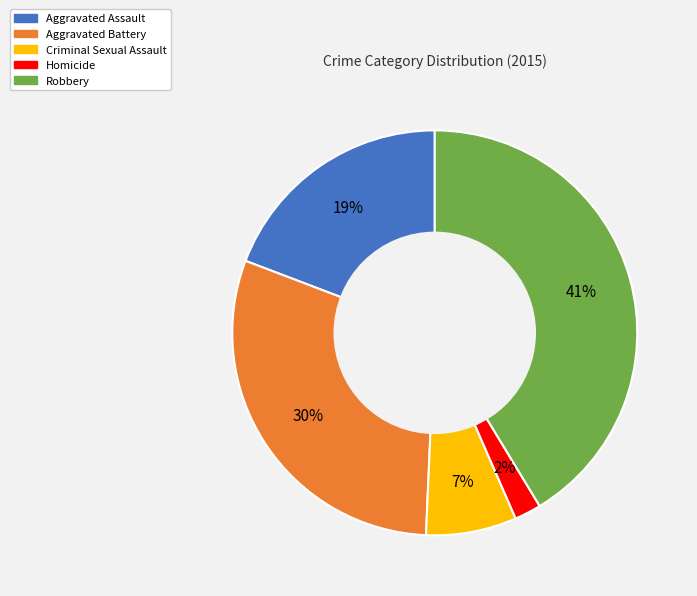

How many slices are in this pie chart?

5